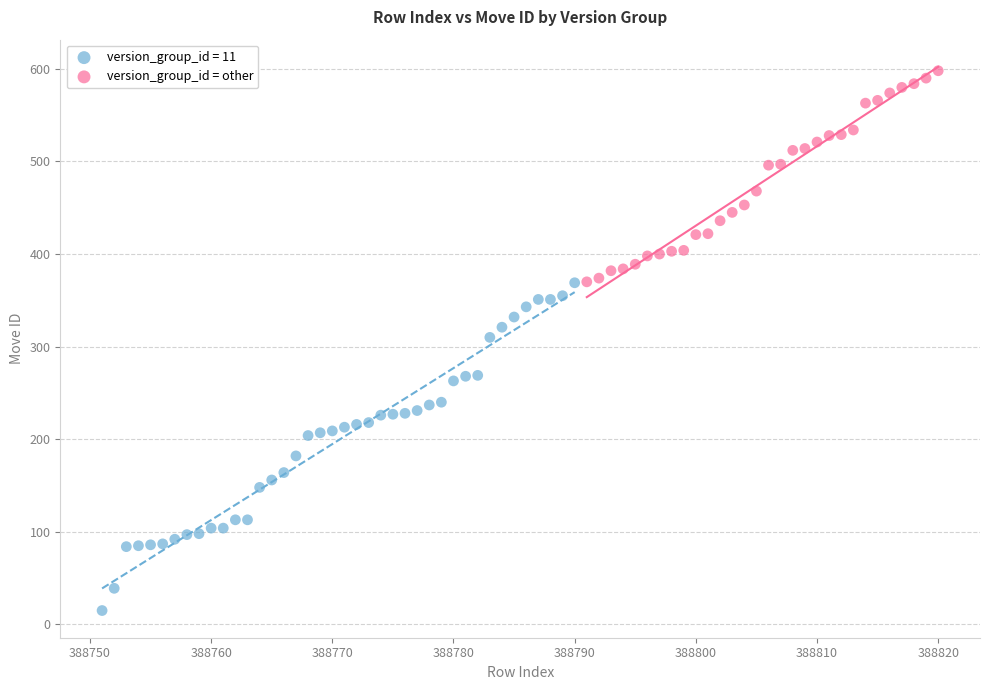

Which series reaches the minimum Y coordinate?

version_group_id = 11